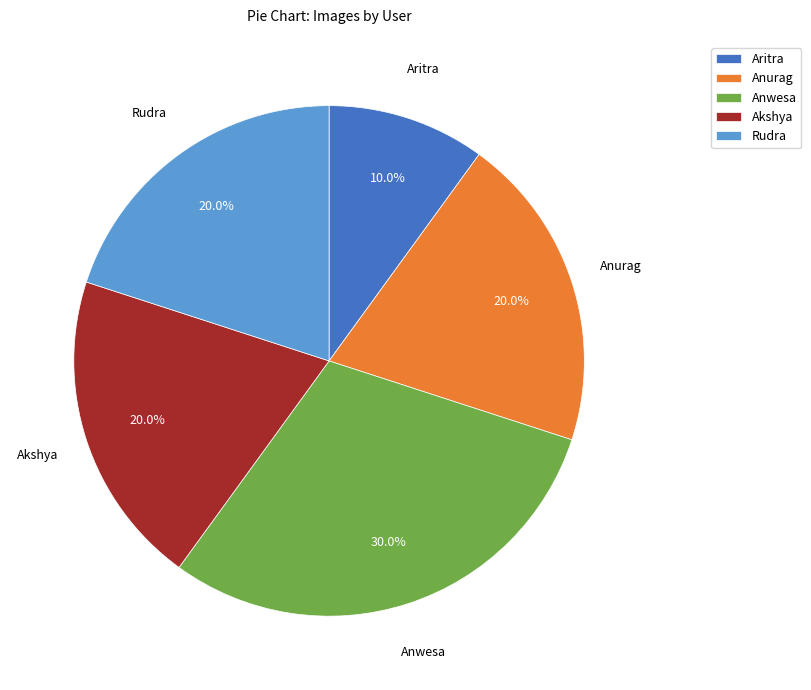

What is the total percentage of Akshya and Anurag?

40.0%